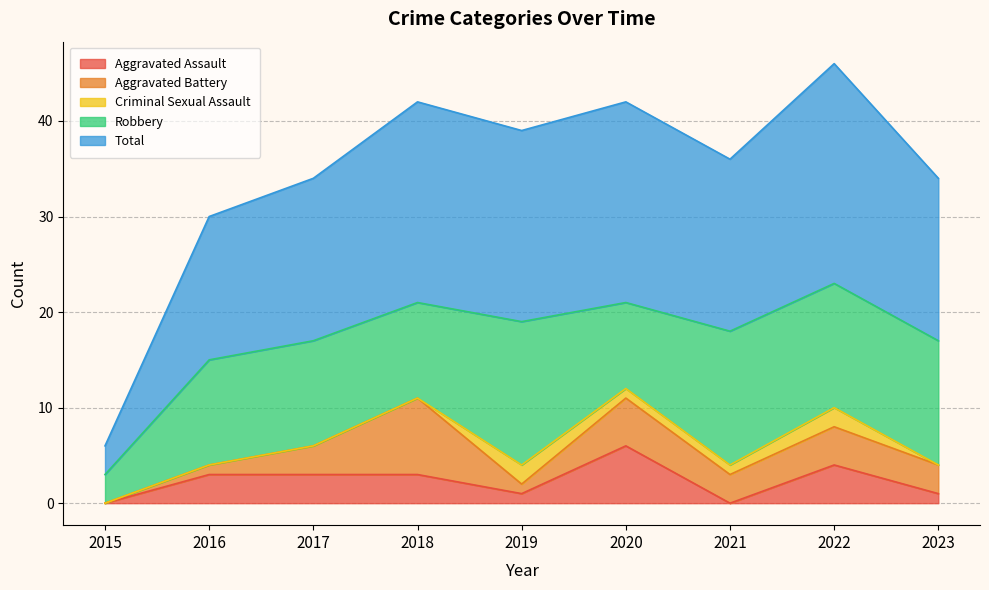

The Aggravated Assault series shows 1 at 2019. True or false?

False